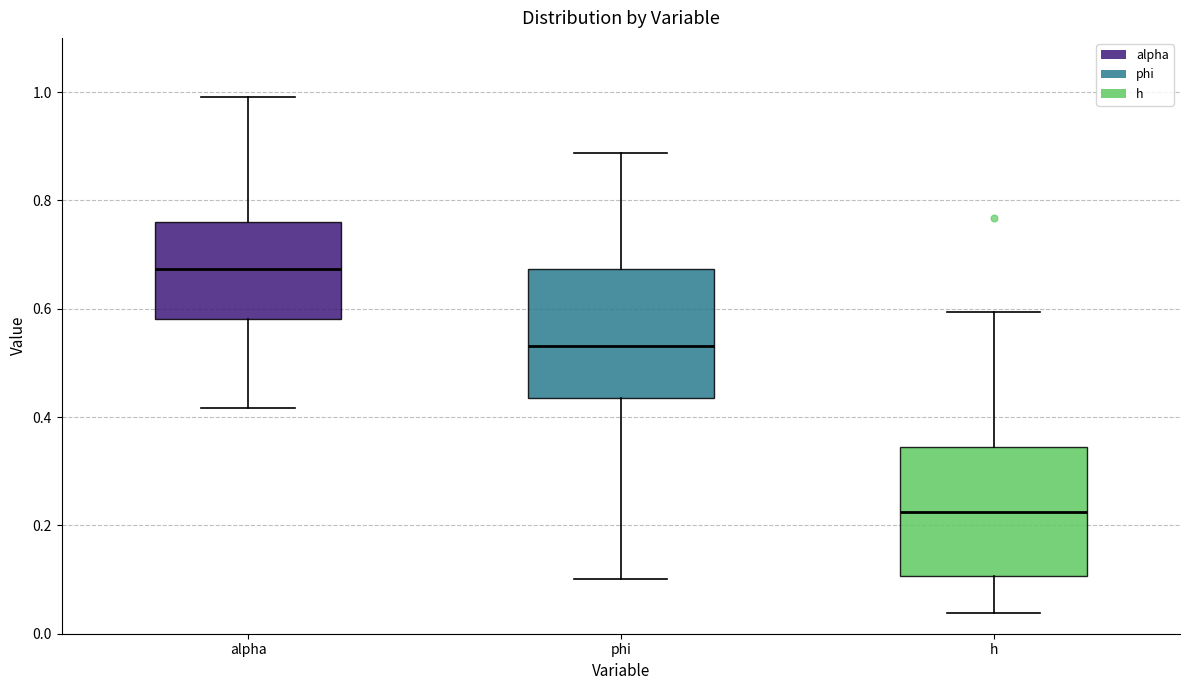

Reading left to right, read every box against the y-axis: the position of its median line, the range the box covers, and the ends of its whiskers. The values are not printed on the chart, so give them approximately, as read against the axis.

alpha: median 0.68, box 0.58 to 0.76, whiskers 0.42 to 1.00
phi: median 0.54, box 0.44 to 0.68, whiskers 0.10 to 0.88
h: median 0.22, box 0.10 to 0.34, whiskers 0.04 to 0.60